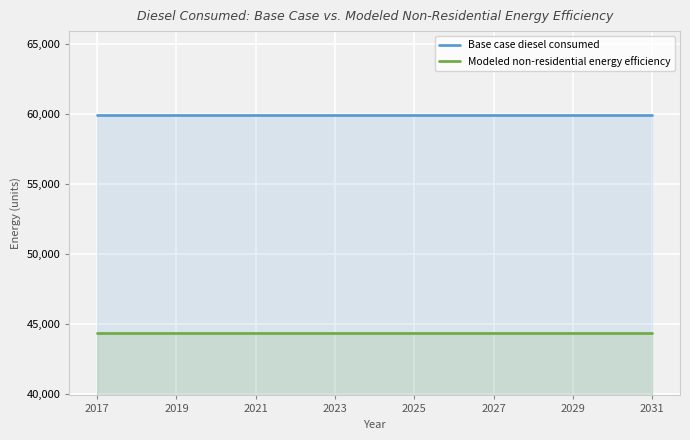

Which series has the largest total across all categories?

Base case diesel consumed